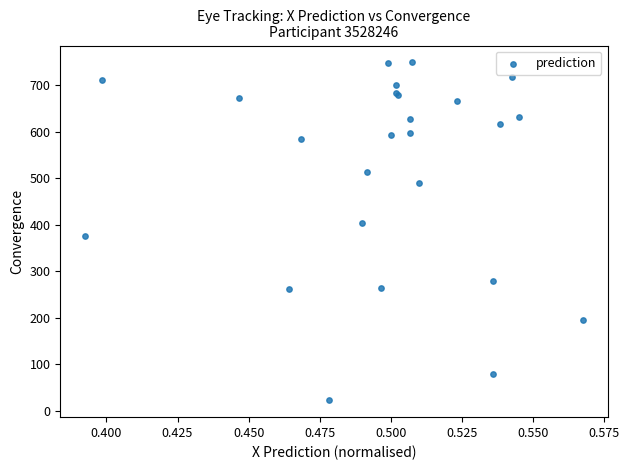

What Y value in the scatter plot is closest to 385?

376.0